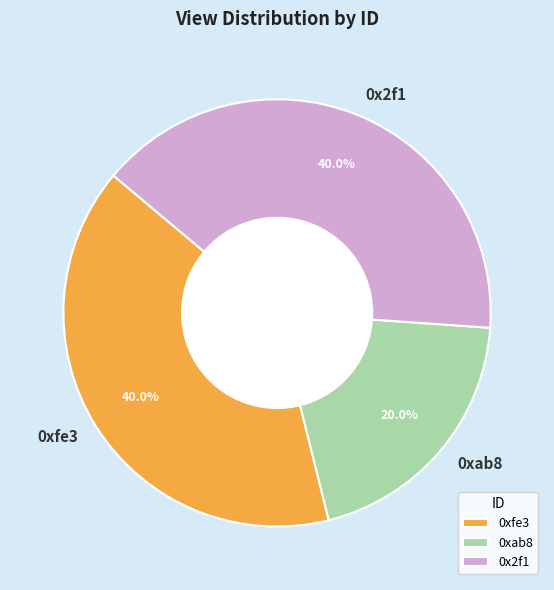

How many segments does this pie chart have?

3